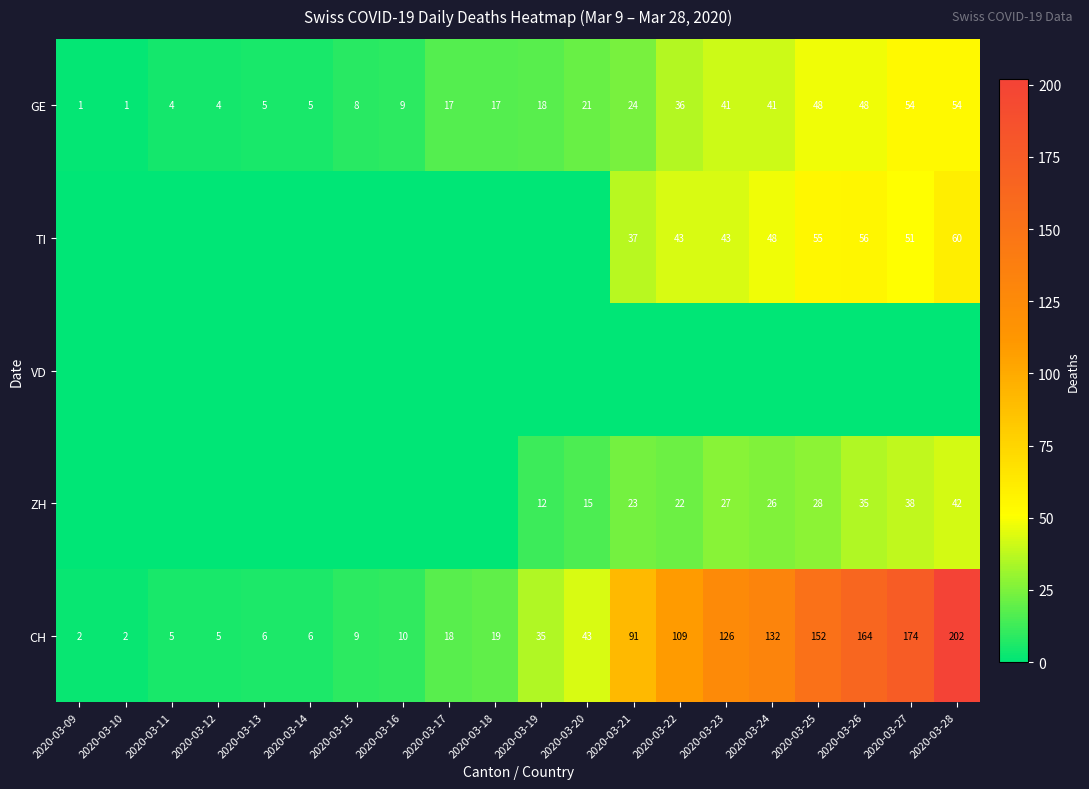

What is the total value across all series at 2020-03-20?

79